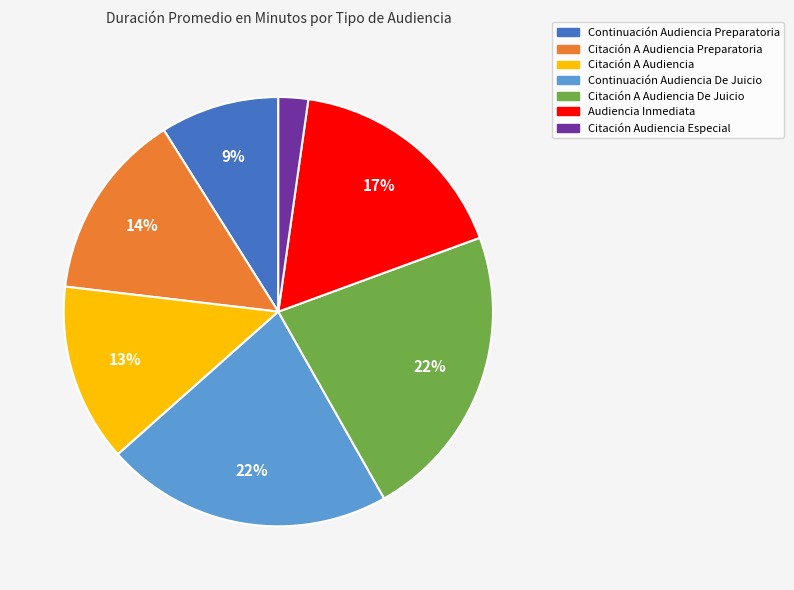

To the nearest percent, what is the difference between the largest and smallest slice percentages?

20%